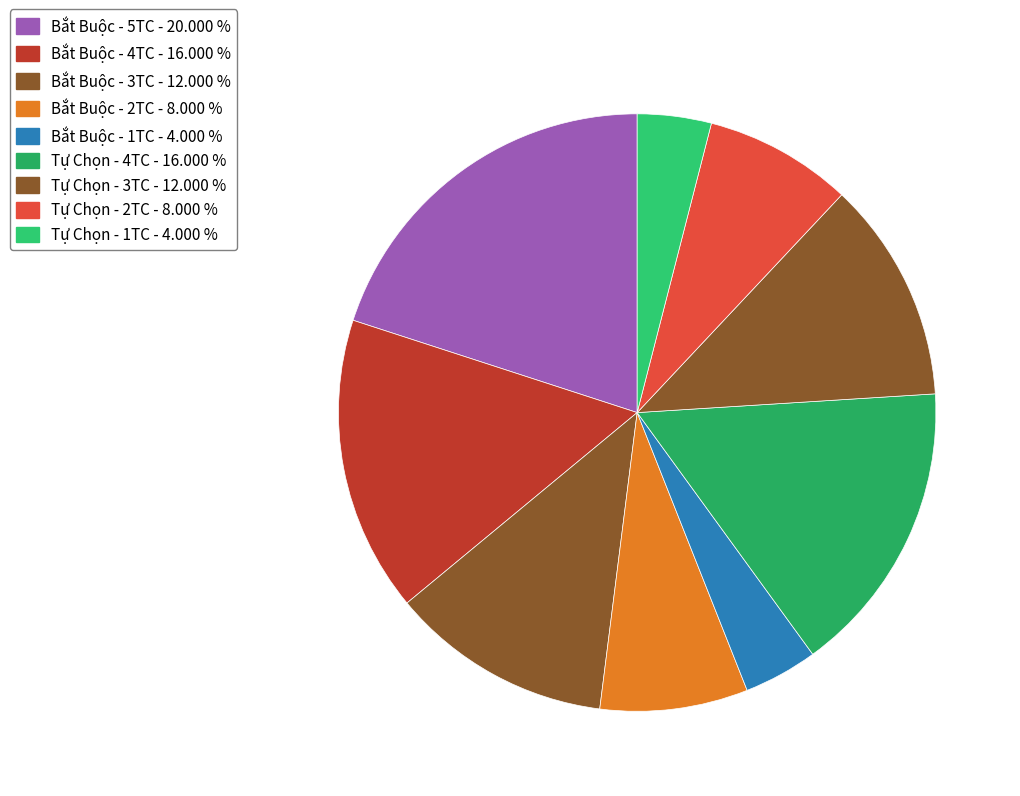

Is there a majority slice in this chart?

No